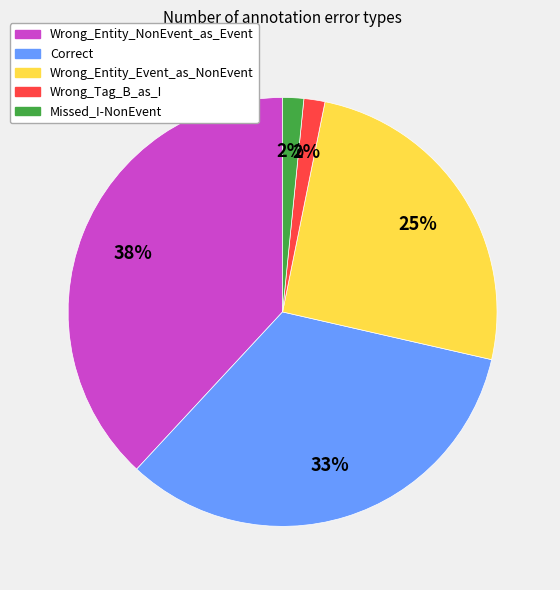

Which has a higher value, Correct or Missed_I-NonEvent?

Correct